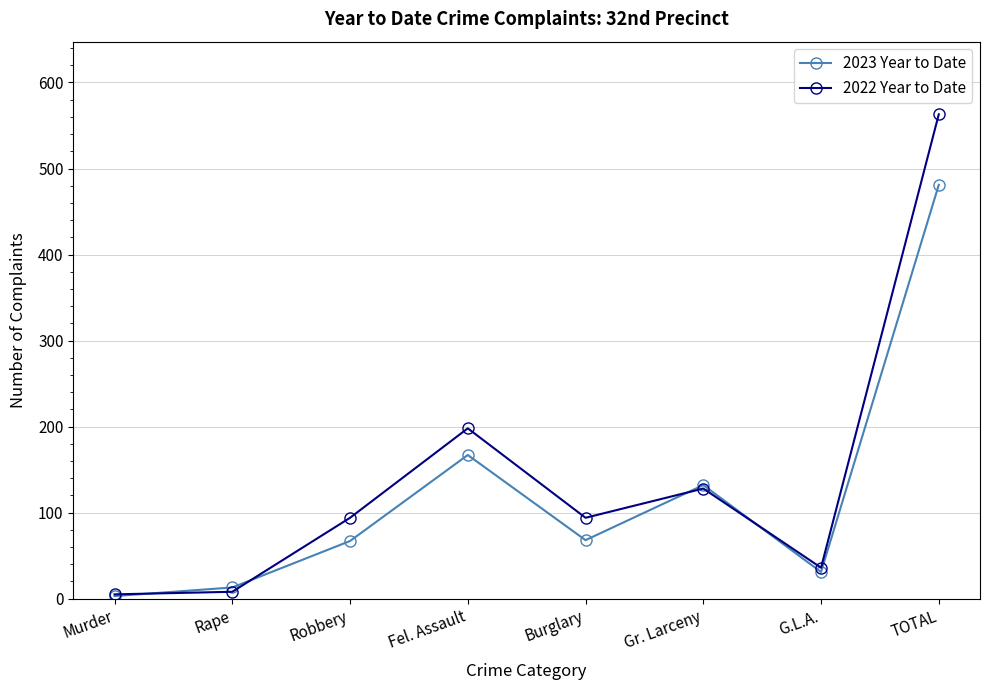

What is the value of the 2023 Year to Date point at the 3rd from the left?

67